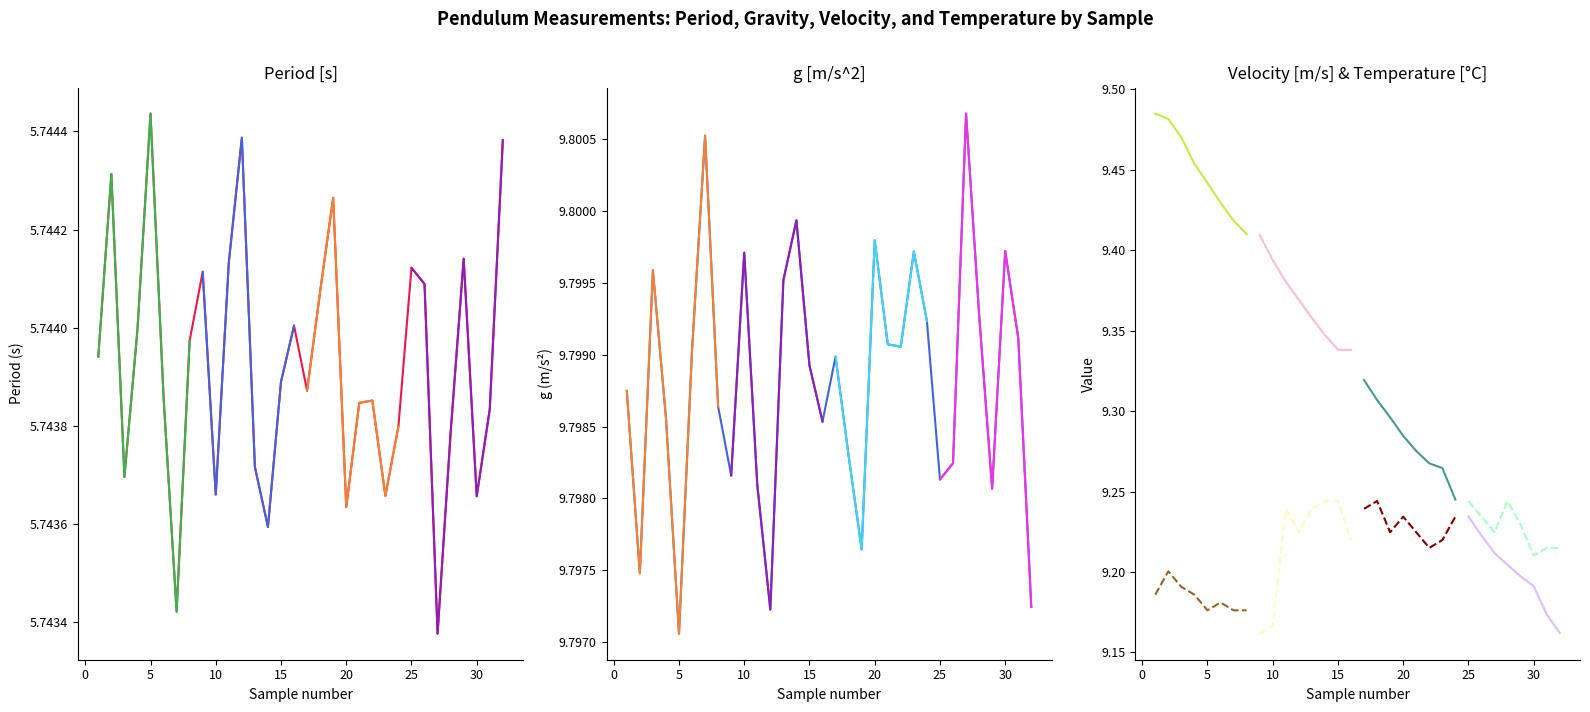

Which label corresponds to the largest value in the chart?

27